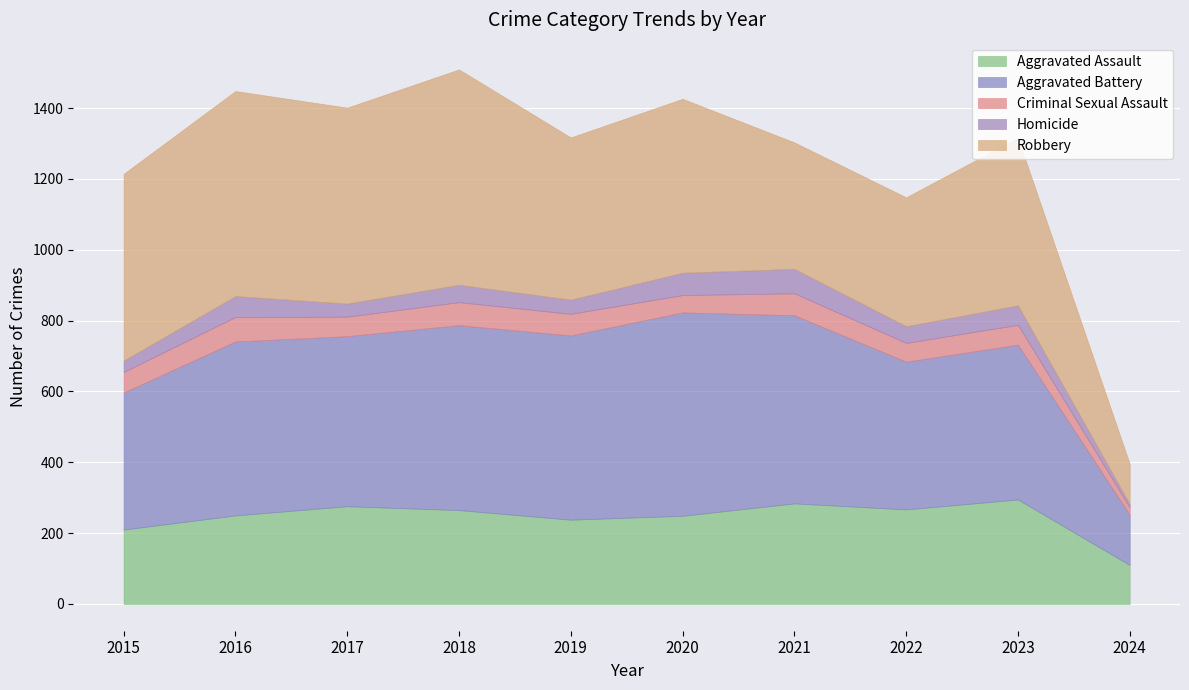

Is it true that Robbery equals 579 at 2016?

True